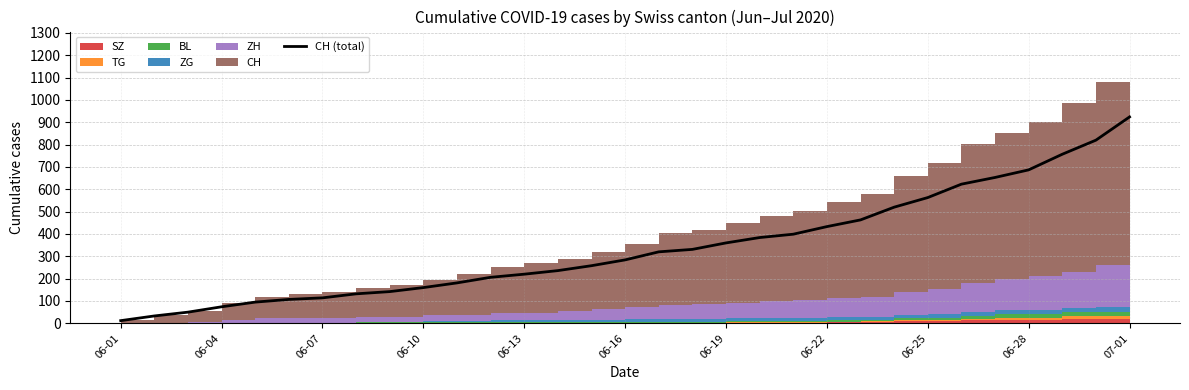

What is the difference between the maximum and minimum values?

912